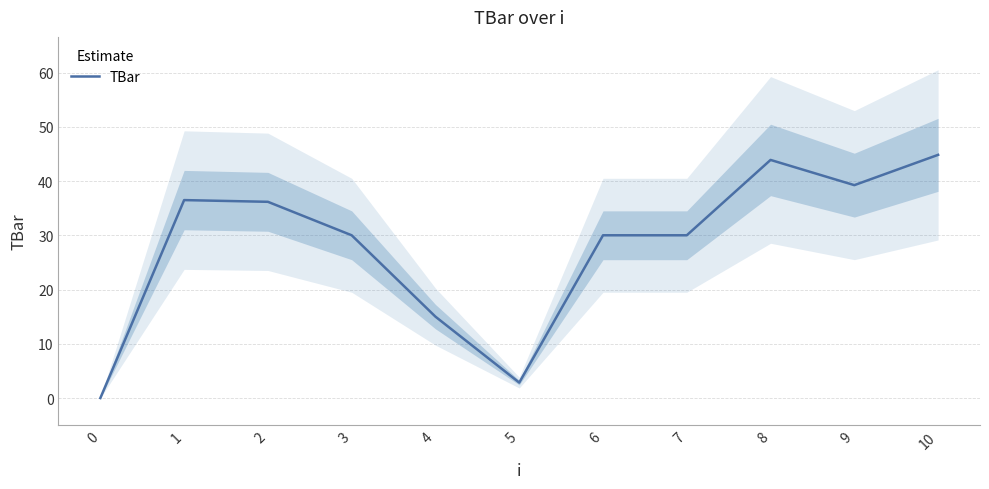

How many lines are shown in the chart?

1